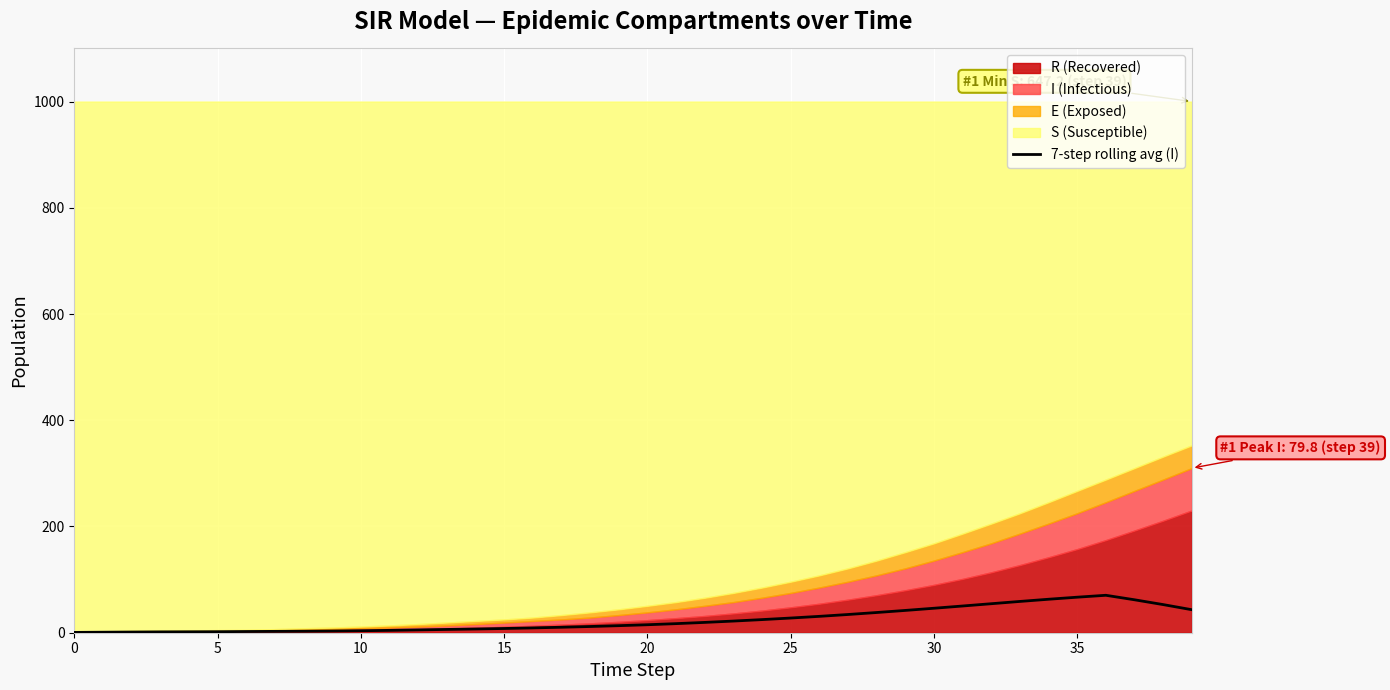

Reading left to right, list all the values displayed in this chart.

0.6	1.0	1.3	1.6	1.7	1.9	2.3	2.5	2.8	3.2	3.7	4.4	5.3	6.2	7.0	8.0	9.1	10.3	11.7	13.3	15.0	17.1	19.4	22.0	24.7	27.7	30.8	34.3	38.0	42.0	46.1	50.3	54.6	58.9	63.0	66.9	70.5	62.0	53.0	43.3